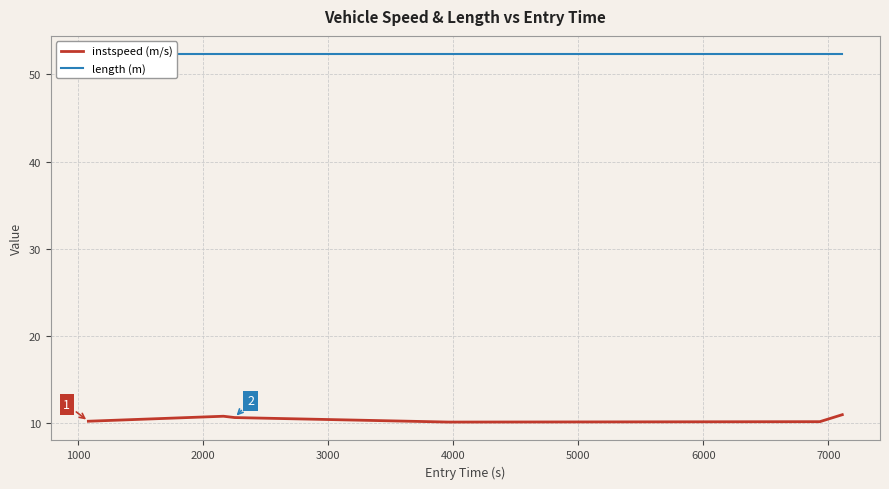

What is the difference between the highest and lowest values at 1000?

41.5